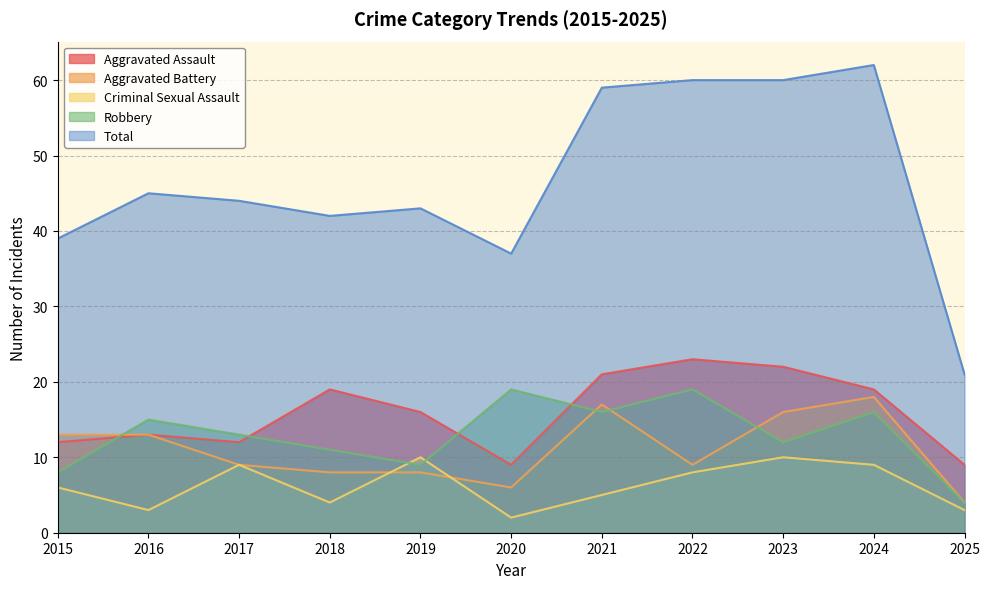

In Criminal Sexual Assault, how many points are lower than both neighbors (excluding endpoints)?

3